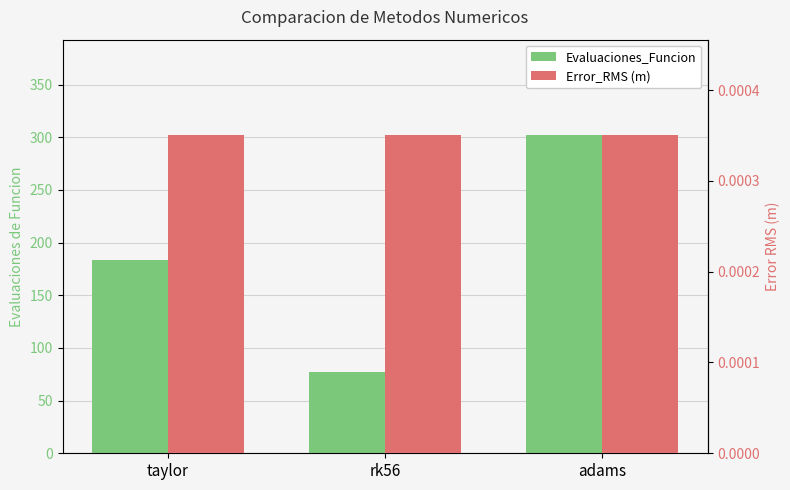

What are all the series names shown in the legend?

Evaluaciones_Funcion, Error_RMS (m)